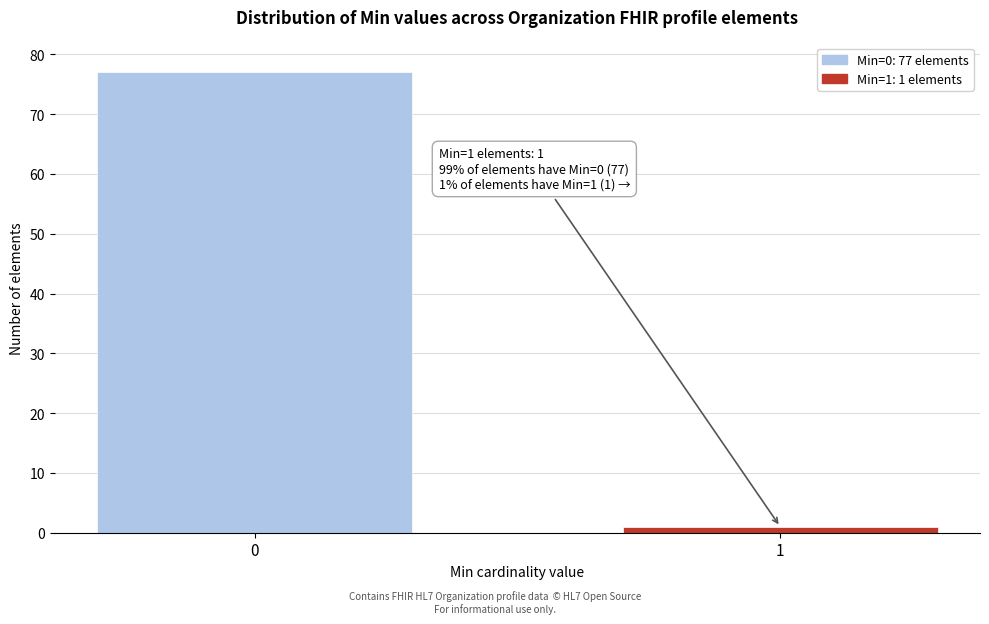

Reading right to left, list all the values displayed in this chart.

1=1	0=77